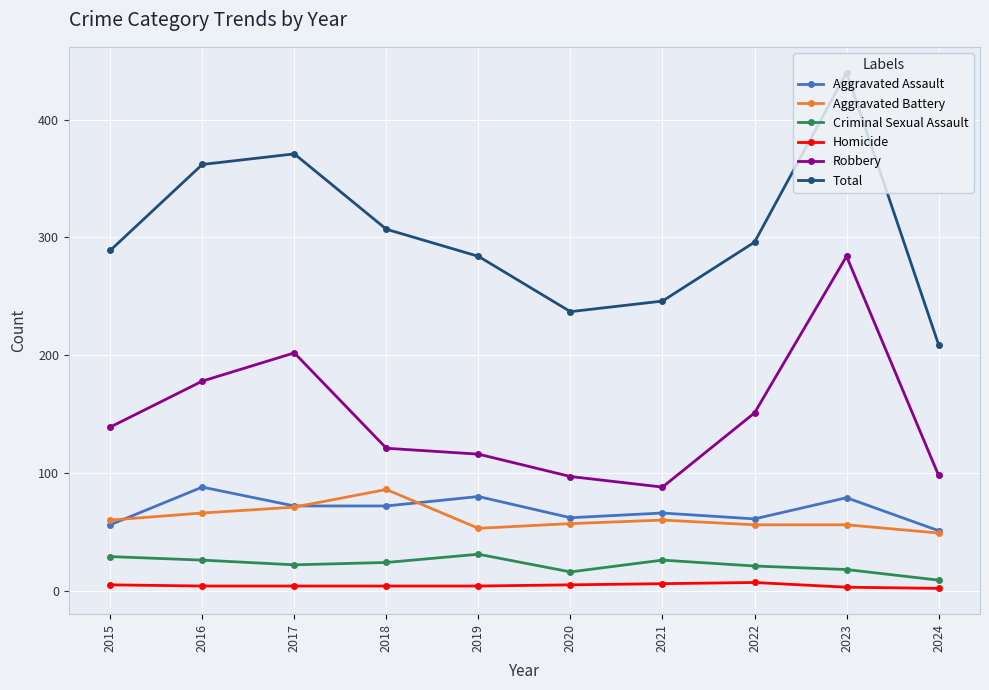

What is the minimum value for Robbery?

88